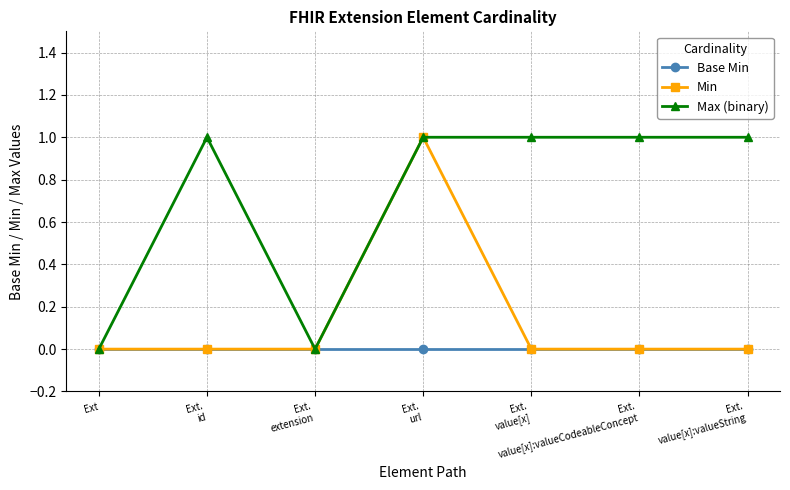

Reading left to right, list all the values displayed in this chart.

Base Min: Ext=0	Ext.
id=0	Ext.
extension=0	Ext.
url=0	Ext.
value[x]=0	Ext.
value[x]:valueCodeableConcept=0	Ext.
value[x]:valueString=0
Min: Ext=0	Ext.
id=0	Ext.
extension=0	Ext.
url=1	Ext.
value[x]=0	Ext.
value[x]:valueCodeableConcept=0	Ext.
value[x]:valueString=0
Max (binary): Ext=0	Ext.
id=1	Ext.
extension=0	Ext.
url=1	Ext.
value[x]=1	Ext.
value[x]:valueCodeableConcept=1	Ext.
value[x]:valueString=1